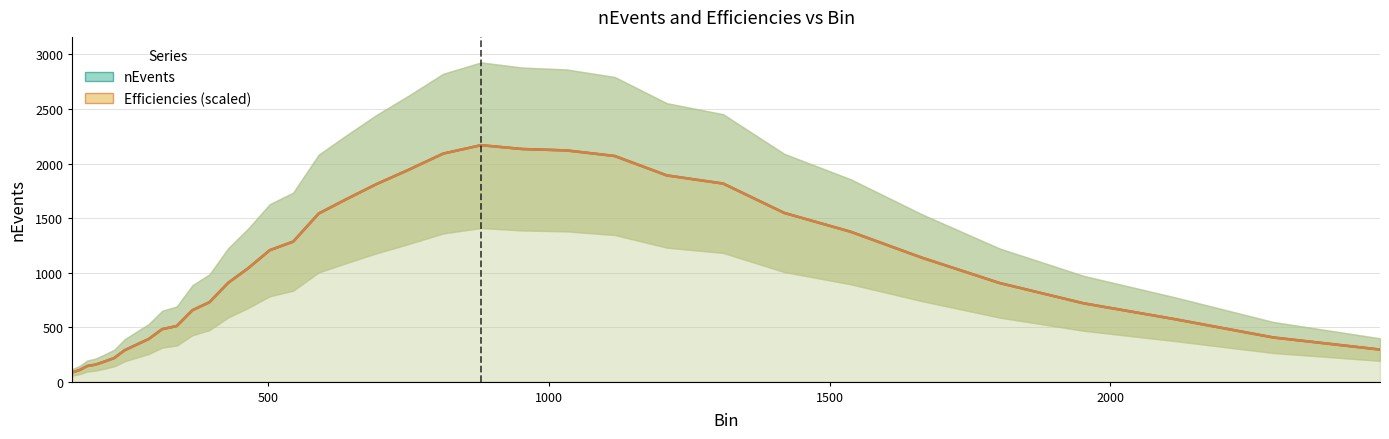

In Efficiencies (scaled), how many points are higher than both neighbors (excluding endpoints)?

1